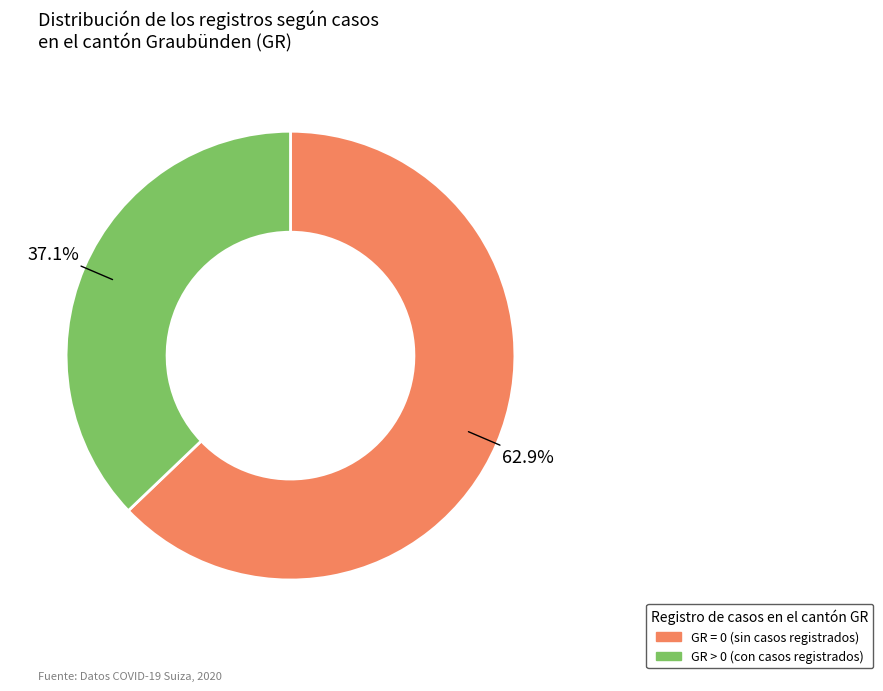

Does any single category account for the majority?

Yes